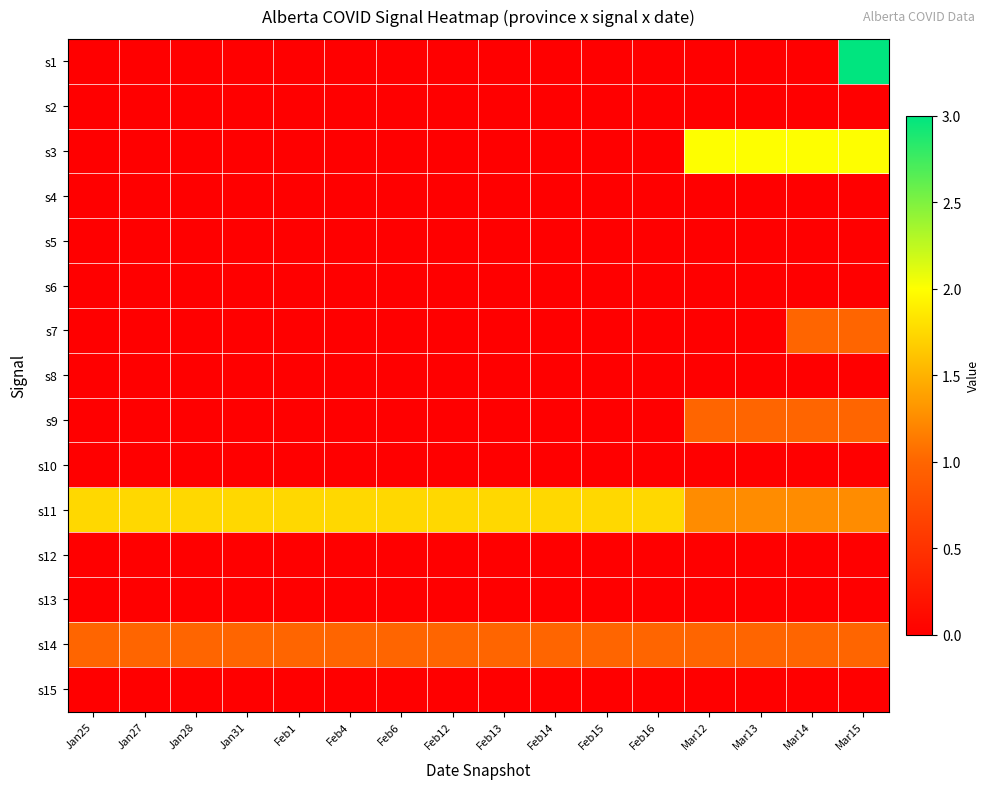

Reading left to right, what are all the values shown in this chart?

s1: Jan25=0.0	Jan27=0.0	Jan28=0.0	Jan31=0.0	Feb1=0.0	Feb4=0.0	Feb6=0.0	Feb12=0.0	Feb13=0.0	Feb14=0.0	Feb15=0.0	Feb16=0.0	Mar12=0.0	Mar13=0.0	Mar14=0.0	Mar15=3.0
s2: Jan25=0.0	Jan27=0.0	Jan28=0.0	Jan31=0.0	Feb1=0.0	Feb4=0.0	Feb6=0.0	Feb12=0.0	Feb13=0.0	Feb14=0.0	Feb15=0.0	Feb16=0.0	Mar12=0.0	Mar13=0.0	Mar14=0.0	Mar15=0.0
s3: Jan25=0.0	Jan27=0.0	Jan28=0.0	Jan31=0.0	Feb1=0.0	Feb4=0.0	Feb6=0.0	Feb12=0.0	Feb13=0.0	Feb14=0.0	Feb15=0.0	Feb16=0.0	Mar12=2.0	Mar13=2.0	Mar14=2.0	Mar15=2.0
s4: Jan25=0.0	Jan27=0.0	Jan28=0.0	Jan31=0.0	Feb1=0.0	Feb4=0.0	Feb6=0.0	Feb12=0.0	Feb13=0.0	Feb14=0.0	Feb15=0.0	Feb16=0.0	Mar12=0.0	Mar13=0.0	Mar14=0.0	Mar15=0.0
s5: Jan25=0.0	Jan27=0.0	Jan28=0.0	Jan31=0.0	Feb1=0.0	Feb4=0.0	Feb6=0.0	Feb12=0.0	Feb13=0.0	Feb14=0.0	Feb15=0.0	Feb16=0.0	Mar12=0.0	Mar13=0.0	Mar14=0.0	Mar15=0.0
s6: Jan25=0.0	Jan27=0.0	Jan28=0.0	Jan31=0.0	Feb1=0.0	Feb4=0.0	Feb6=0.0	Feb12=0.0	Feb13=0.0	Feb14=0.0	Feb15=0.0	Feb16=0.0	Mar12=0.0	Mar13=0.0	Mar14=0.0	Mar15=0.0
s7: Jan25=0.0	Jan27=0.0	Jan28=0.0	Jan31=0.0	Feb1=0.0	Feb4=0.0	Feb6=0.0	Feb12=0.0	Feb13=0.0	Feb14=0.0	Feb15=0.0	Feb16=0.0	Mar12=0.0	Mar13=0.0	Mar14=1.0	Mar15=1.0
s8: Jan25=0.0	Jan27=0.0	Jan28=0.0	Jan31=0.0	Feb1=0.0	Feb4=0.0	Feb6=0.0	Feb12=0.0	Feb13=0.0	Feb14=0.0	Feb15=0.0	Feb16=0.0	Mar12=0.0	Mar13=0.0	Mar14=0.0	Mar15=0.0
s9: Jan25=0.0	Jan27=0.0	Jan28=0.0	Jan31=0.0	Feb1=0.0	Feb4=0.0	Feb6=0.0	Feb12=0.0	Feb13=0.0	Feb14=0.0	Feb15=0.0	Feb16=0.0	Mar12=1.0	Mar13=1.0	Mar14=1.0	Mar15=1.0
s10: Jan25=0.0	Jan27=0.0	Jan28=0.0	Jan31=0.0	Feb1=0.0	Feb4=0.0	Feb6=0.0	Feb12=0.0	Feb13=0.0	Feb14=0.0	Feb15=0.0	Feb16=0.0	Mar12=0.0	Mar13=0.0	Mar14=0.0	Mar15=0.0
s11: Jan25=1.8	Jan27=1.8	Jan28=1.8	Jan31=1.8	Feb1=1.8	Feb4=1.8	Feb6=1.8	Feb12=1.8	Feb13=1.8	Feb14=1.8	Feb15=1.8	Feb16=1.8	Mar12=1.2	Mar13=1.2	Mar14=1.2	Mar15=1.2
s12: Jan25=0.0	Jan27=0.0	Jan28=0.0	Jan31=0.0	Feb1=0.0	Feb4=0.0	Feb6=0.0	Feb12=0.0	Feb13=0.0	Feb14=0.0	Feb15=0.0	Feb16=0.0	Mar12=0.0	Mar13=0.0	Mar14=0.0	Mar15=0.0
s13: Jan25=0.0	Jan27=0.0	Jan28=0.0	Jan31=0.0	Feb1=0.0	Feb4=0.0	Feb6=0.0	Feb12=0.0	Feb13=0.0	Feb14=0.0	Feb15=0.0	Feb16=0.0	Mar12=0.0	Mar13=0.0	Mar14=0.0	Mar15=0.0
s14: Jan25=1.0	Jan27=1.0	Jan28=1.0	Jan31=1.0	Feb1=1.0	Feb4=1.0	Feb6=1.0	Feb12=1.0	Feb13=1.0	Feb14=1.0	Feb15=1.0	Feb16=1.0	Mar12=1.0	Mar13=1.0	Mar14=1.0	Mar15=1.0
s15: Jan25=0.0	Jan27=0.0	Jan28=0.0	Jan31=0.0	Feb1=0.0	Feb4=0.0	Feb6=0.0	Feb12=0.0	Feb13=0.0	Feb14=0.0	Feb15=0.0	Feb16=0.0	Mar12=0.0	Mar13=0.0	Mar14=0.0	Mar15=0.0